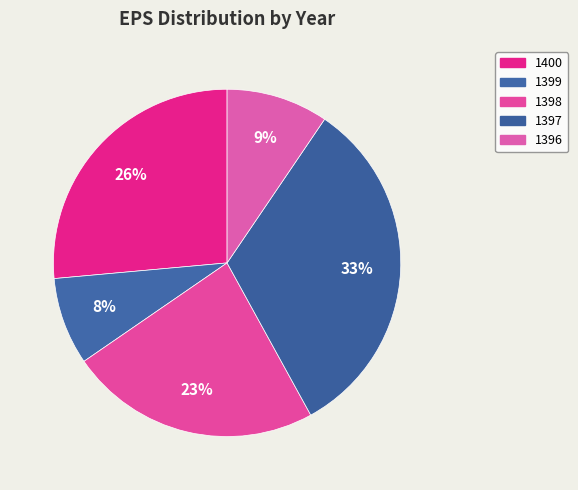

Which category has the biggest portion of the pie?

1397